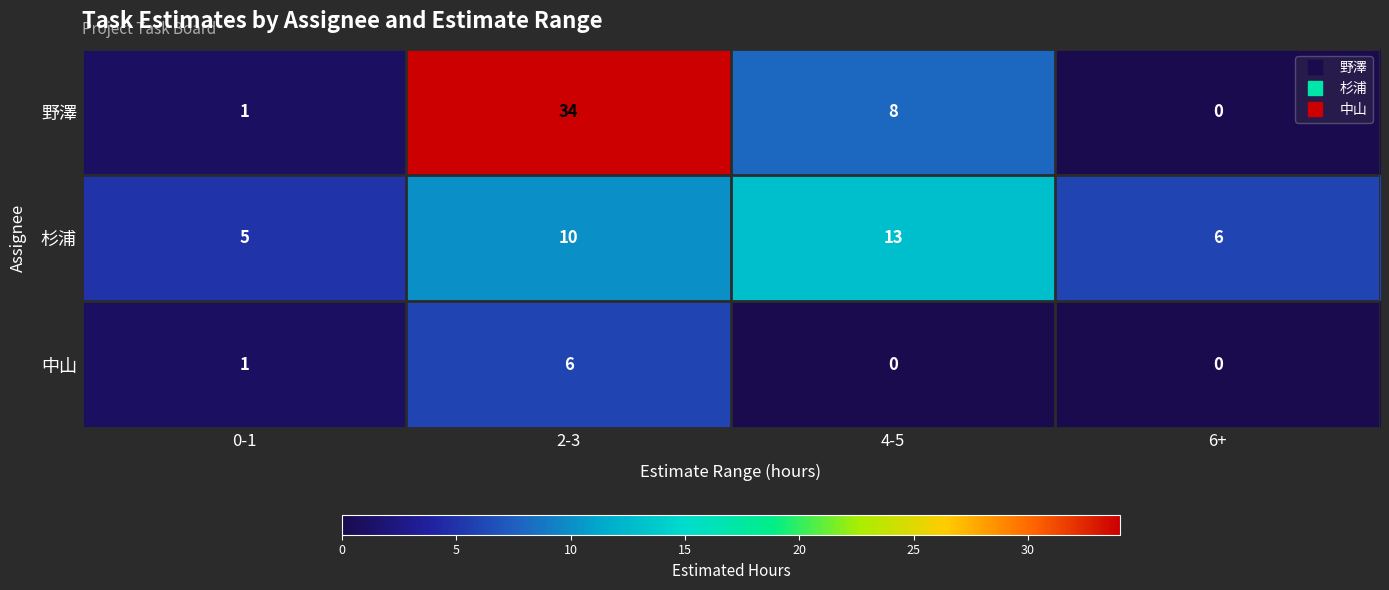

What is the total value across all series at 2-3?

50